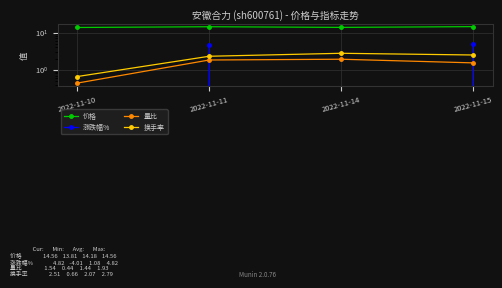

Which series has the largest total across all categories?

价格